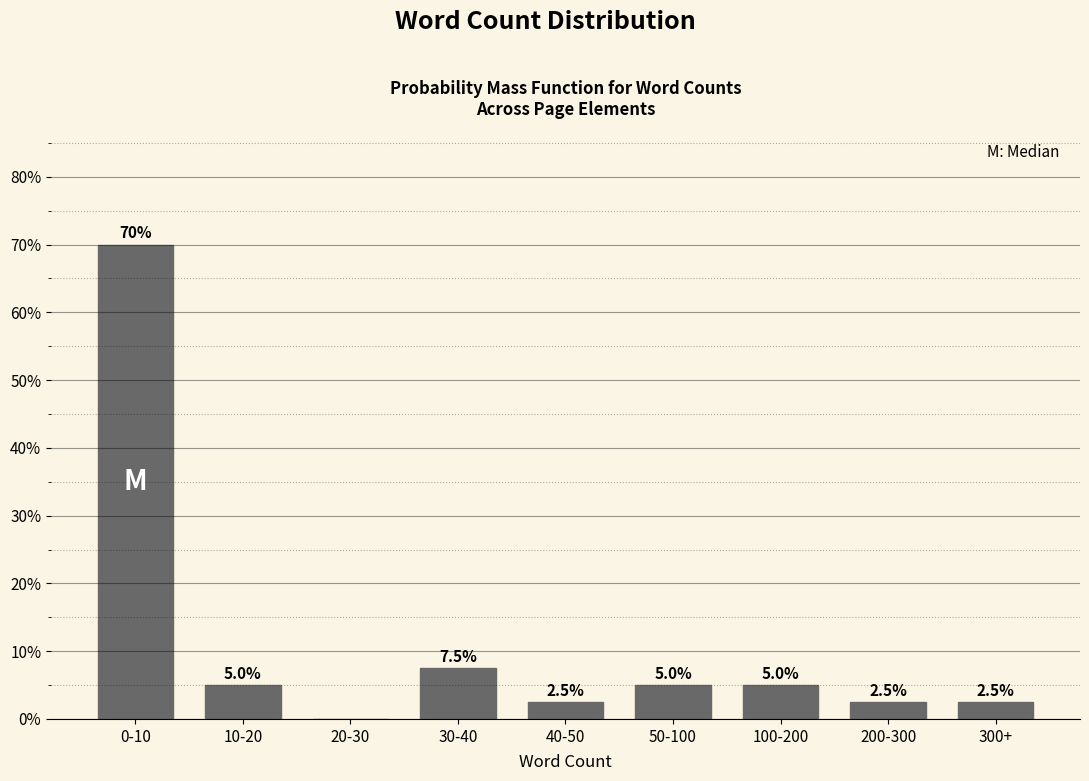

Reading left to right, transcribe all the data shown in this chart.

0-10=70.0	10-20=5.0	20-30=0.0	30-40=7.5	40-50=2.5	50-100=5.0	100-200=5.0	200-300=2.5	300+=2.5